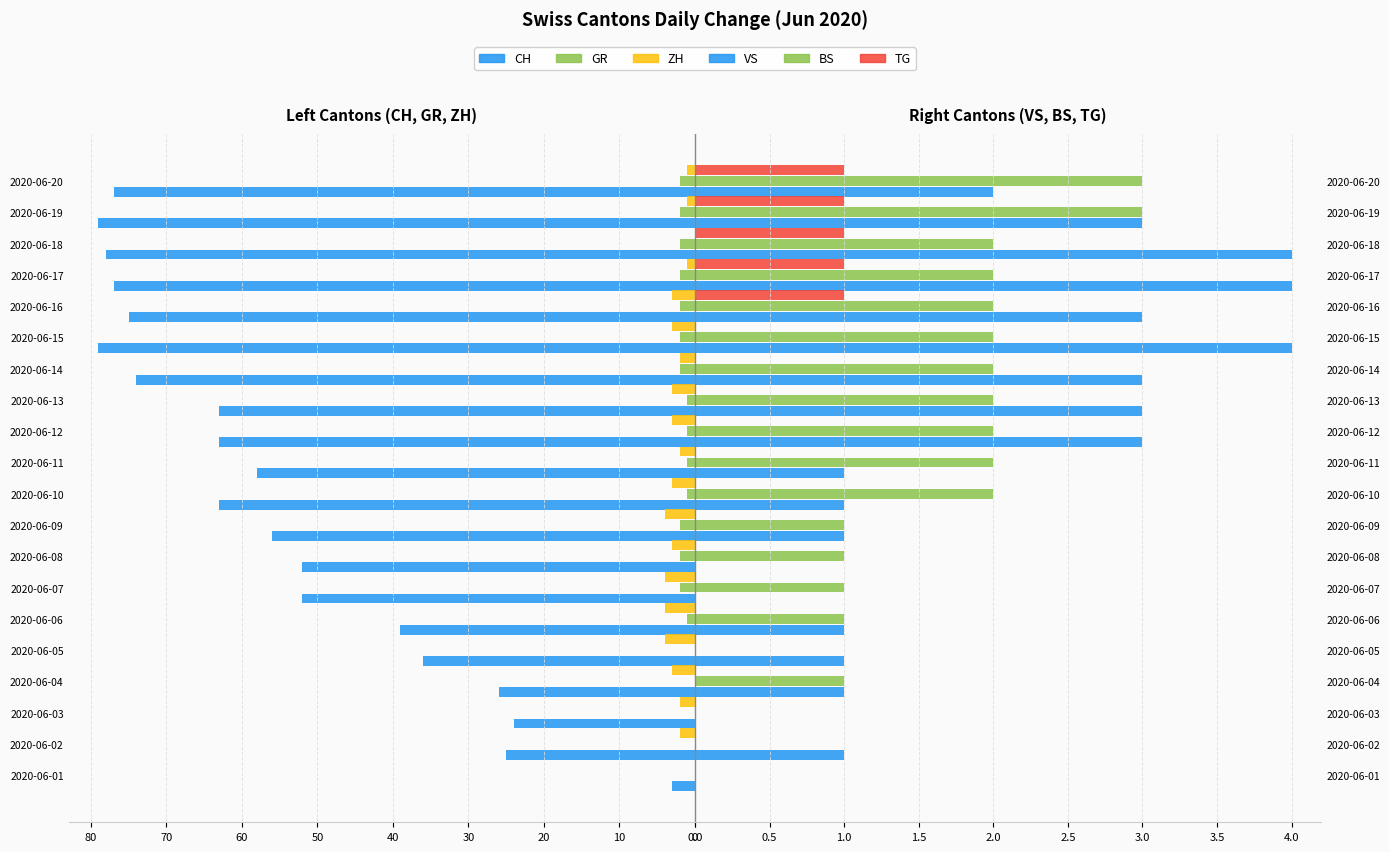

What is the sum of all BS values?

29